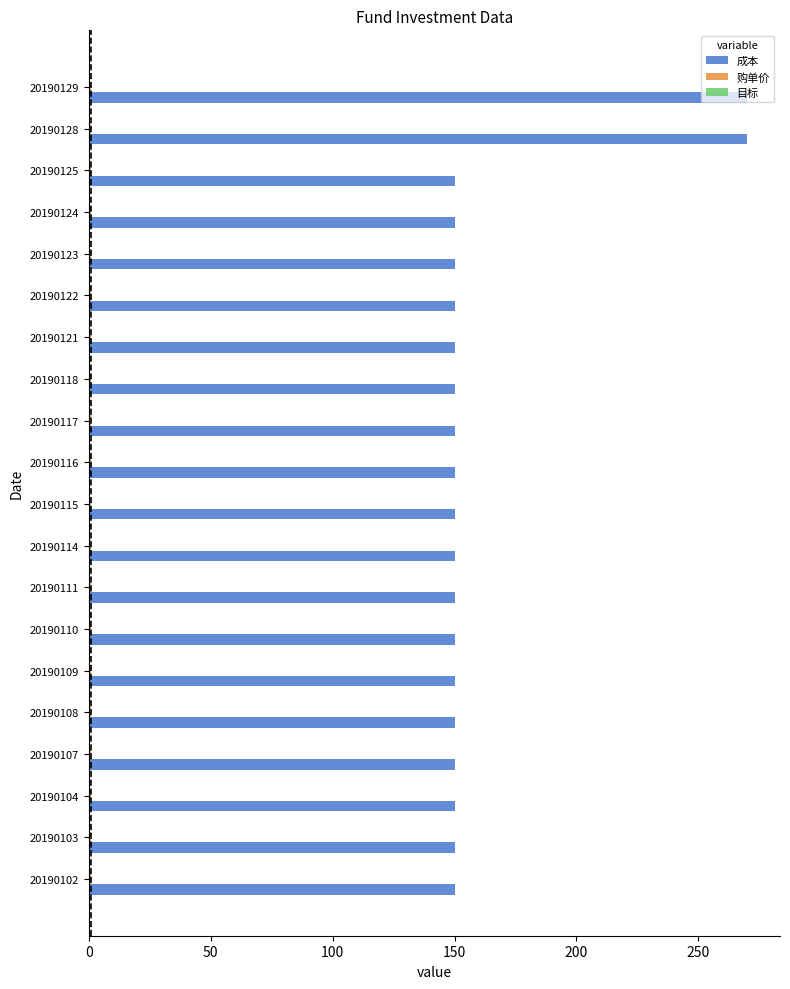

Is it true that 成本 equals 150.0 at 20190125?

True